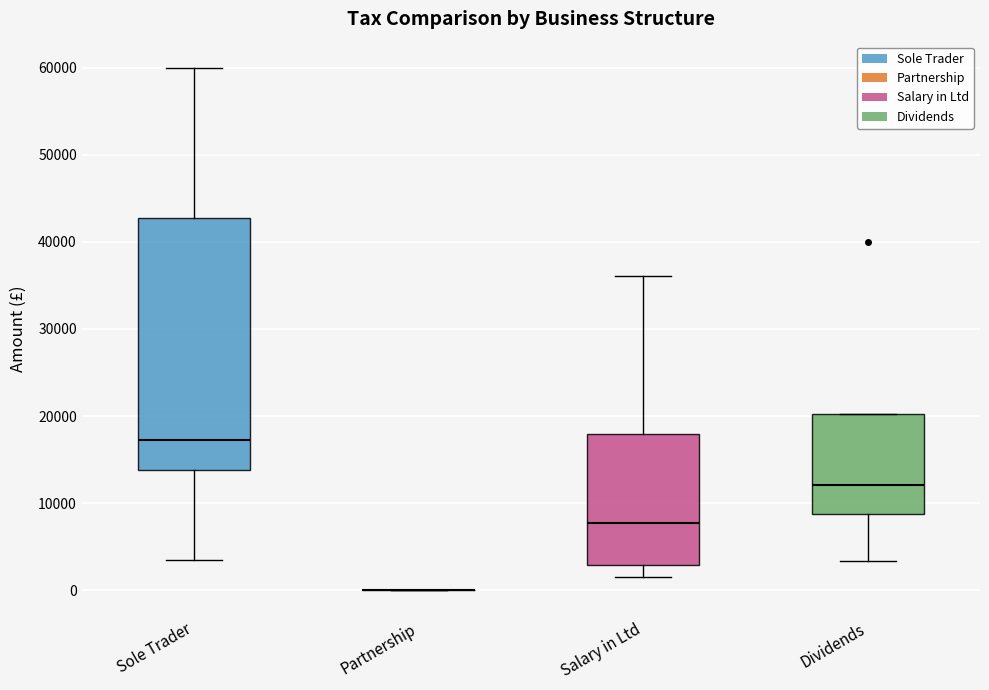

Comparing the boxes themselves (not the whiskers), which one is the tallest?

Sole Trader